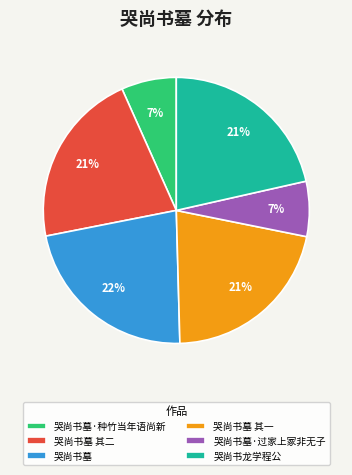

Do 哭尚书墓 其一 and 哭尚书墓·过家上冢非无子 together represent more than half of the pie?

No